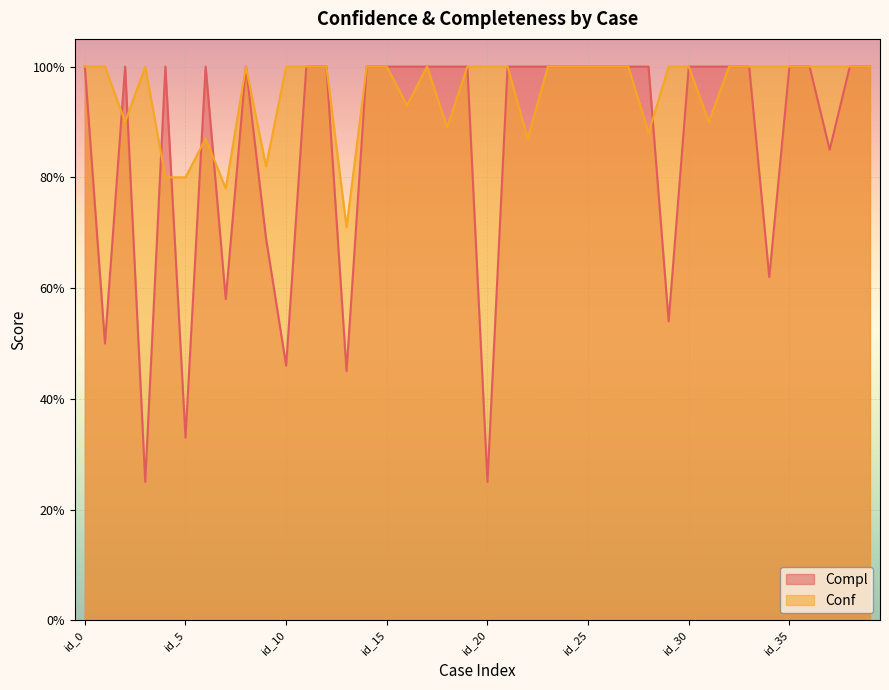

At which category is the sum across all series the highest?

id_0